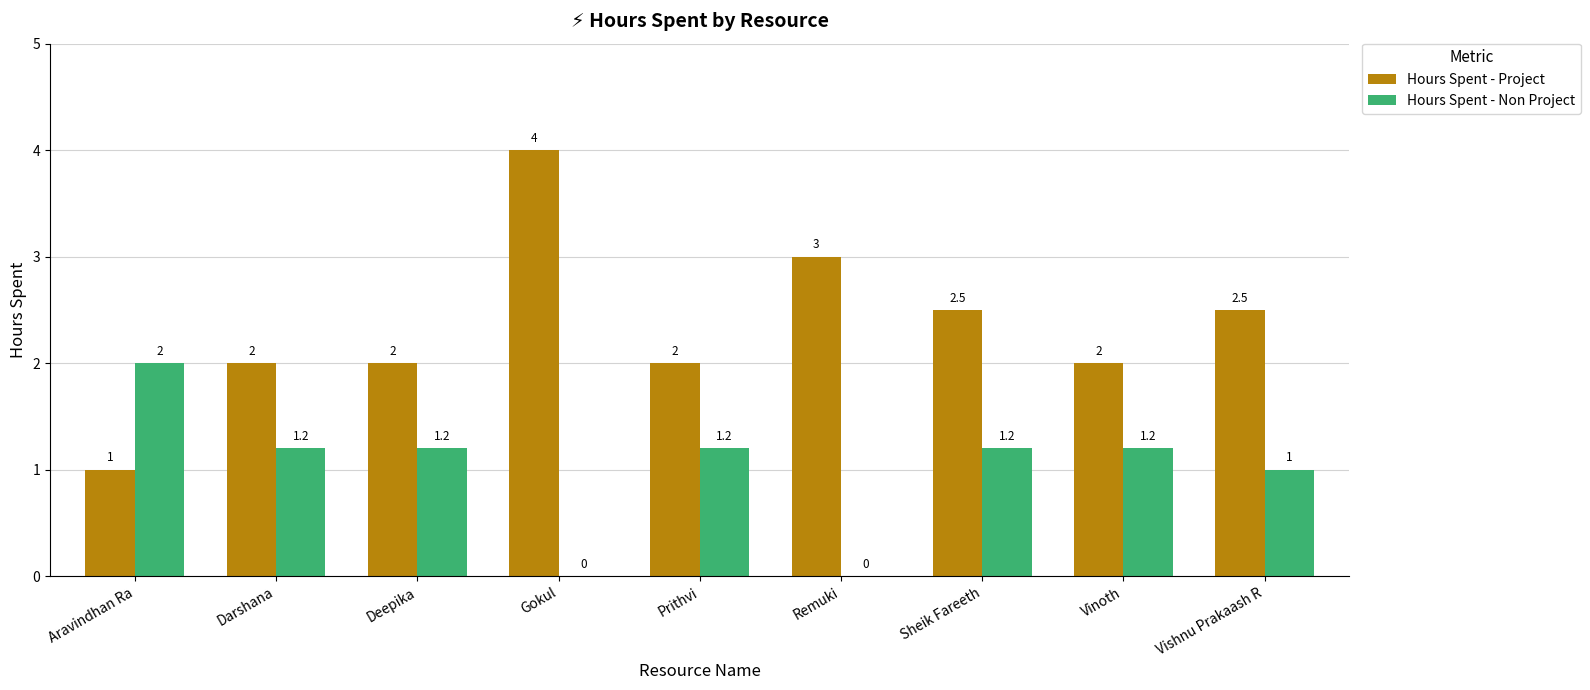

At which label does Hours Spent - Non Project reach its peak?

Aravindhan Ra